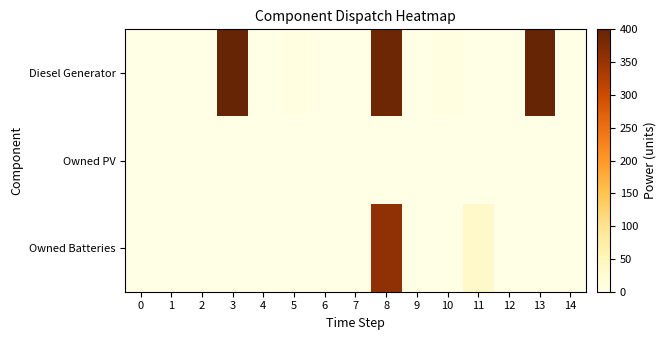

Which series has the largest total across all categories?

Diesel Generator